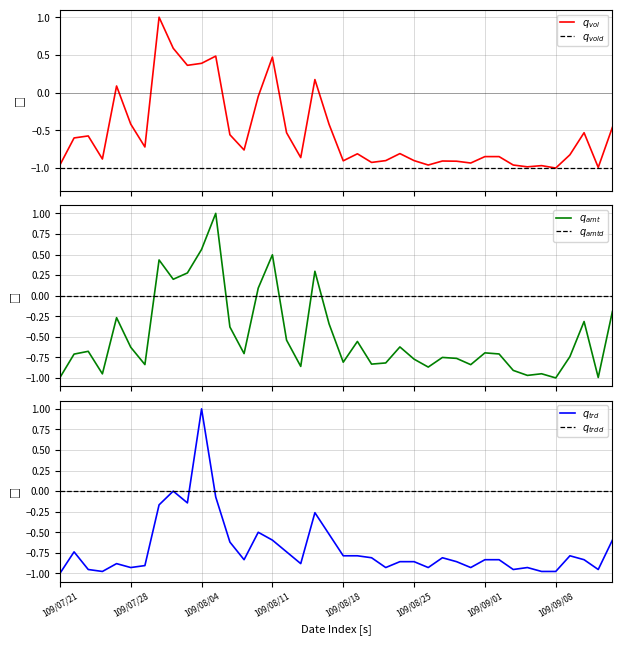

True or false: $q_{vold}$ and $q_{amtd}$ intersect in this chart.

False